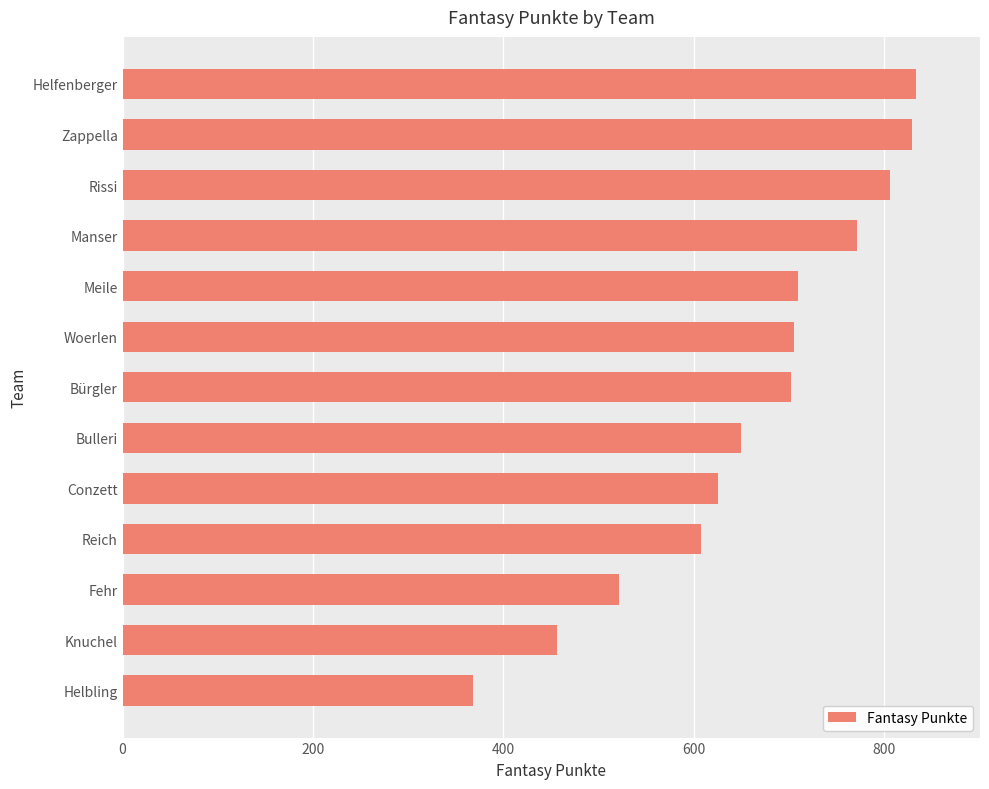

True or false: the data shows 521 at Fehr.

True